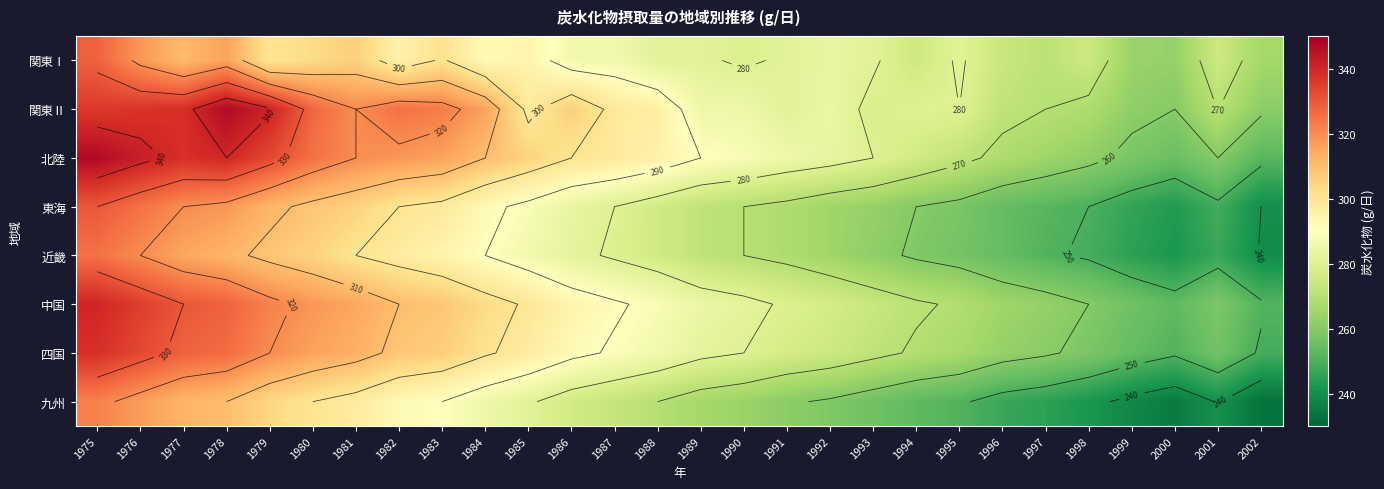

What is the sum of the 東海 values at 2001 and 1983?

546.5